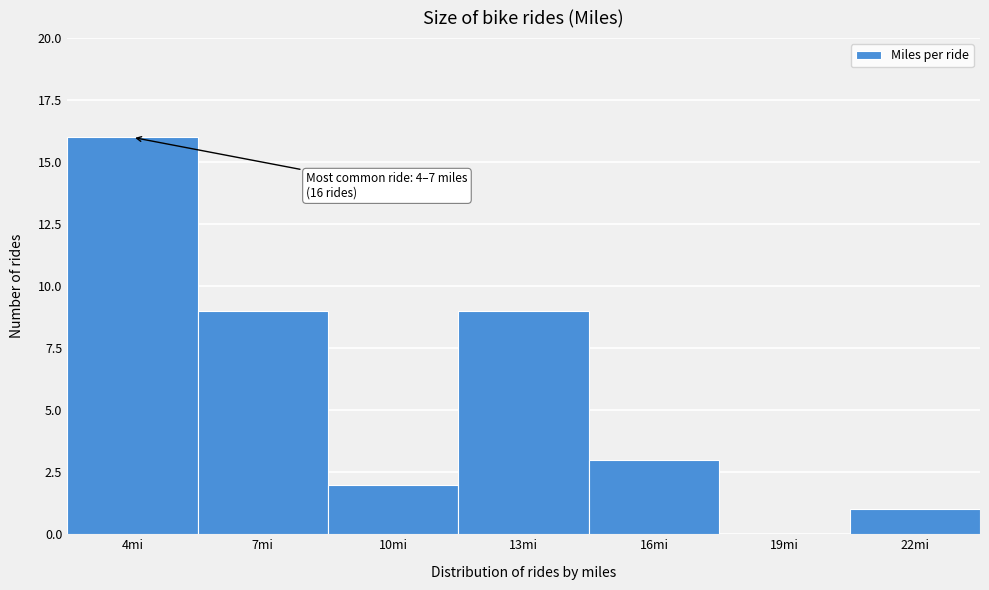

Reading left to right, extract all data points from this chart.

4mi=16	7mi=9	10mi=2	13mi=9	16mi=3	19mi=0	22mi=1